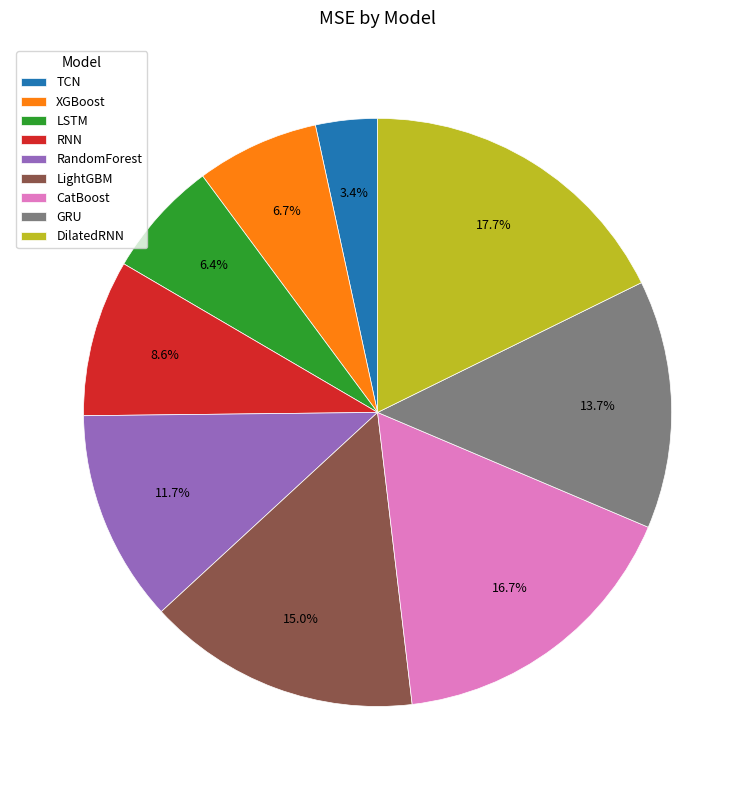

True or false: DilatedRNN accounts for 11% of the total.

False